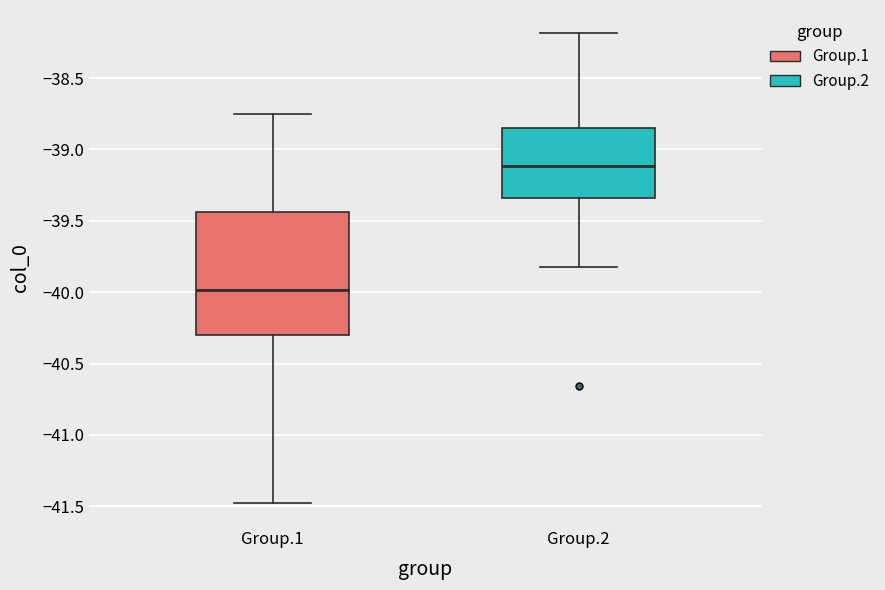

Reading left to right, transcribe this box plot: for each box, give where its median line is, the range the box spans, and where its two whiskers end, as read against the y-axis. The values are not printed on the chart, so give them approximately, as read against the axis.

Group.1: median -40.00, box -40.30 to -39.45, whiskers -41.45 to -38.75
Group.2: median -39.10, box -39.35 to -38.85, whiskers -39.80 to -38.20